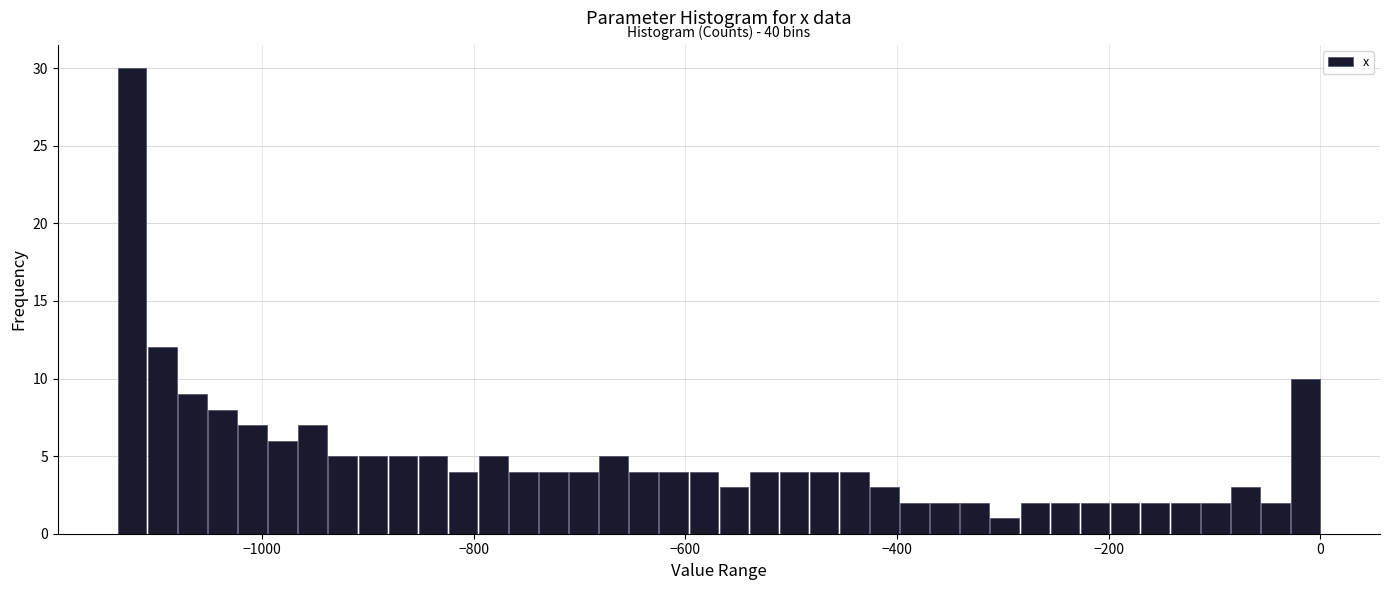

Around what value on the x-axis is the tallest bar? Give the approximate position of its centre, as read against the axis.

-1120